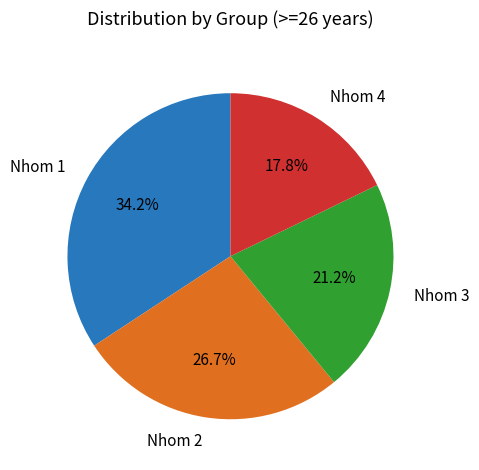

Does any single category account for the majority?

No